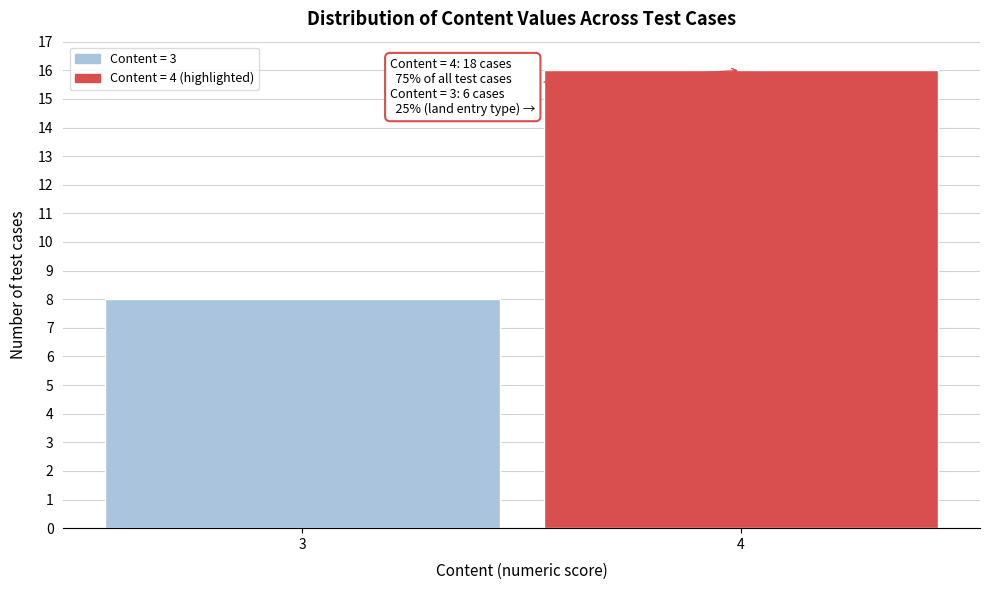

Reading left to right, transcribe all the data shown in this chart.

8	16